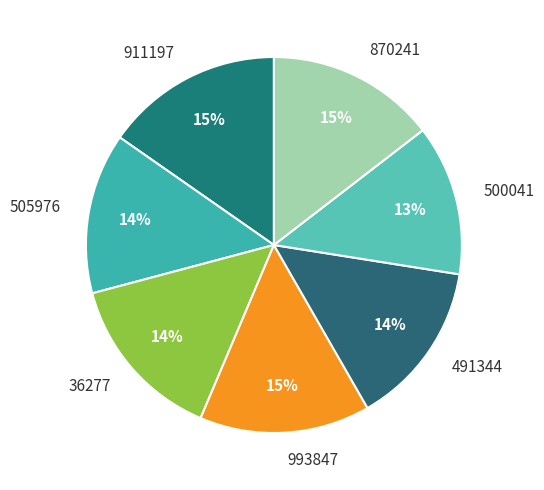

How many segments does this pie chart have?

7